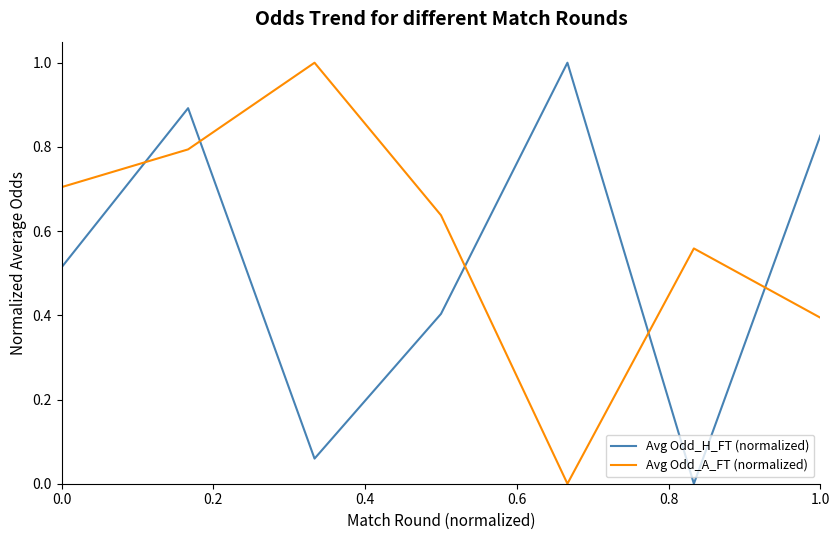

How many categories are shown in the chart?

7